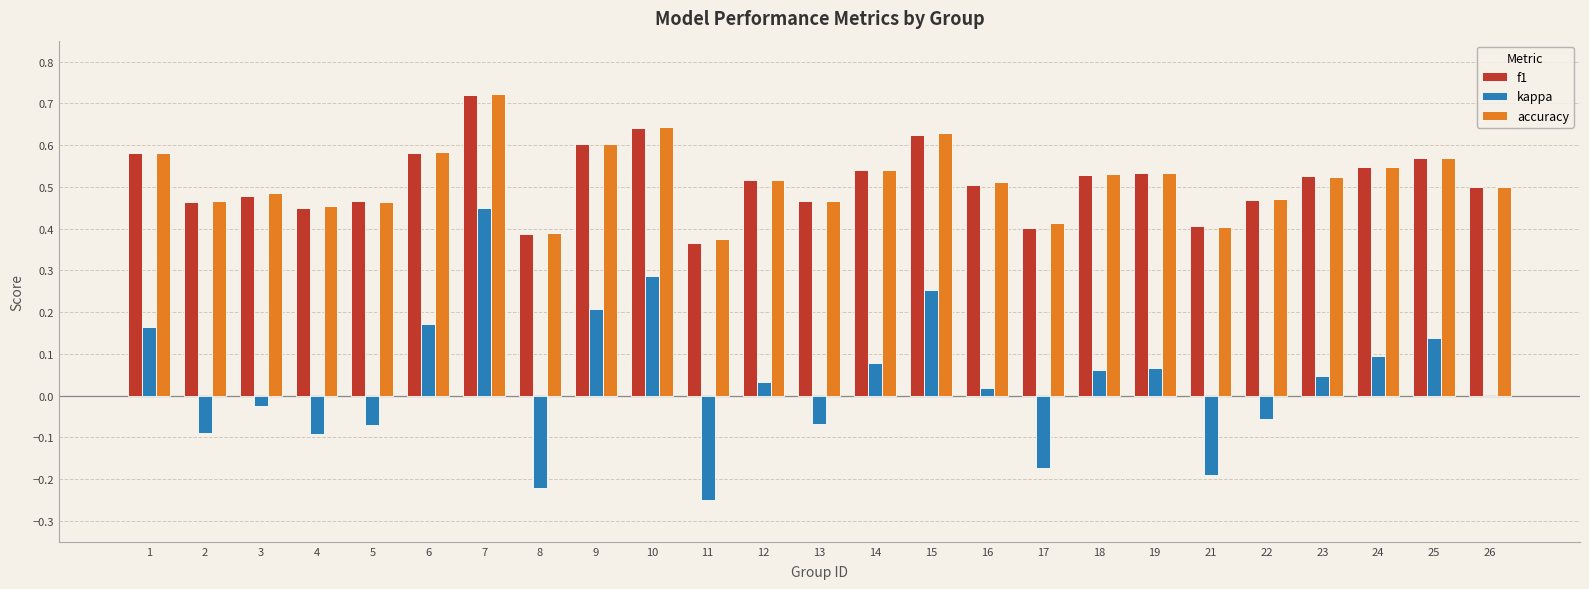

Is the value of kappa at 17 greater than the value of f1 at 13?

No